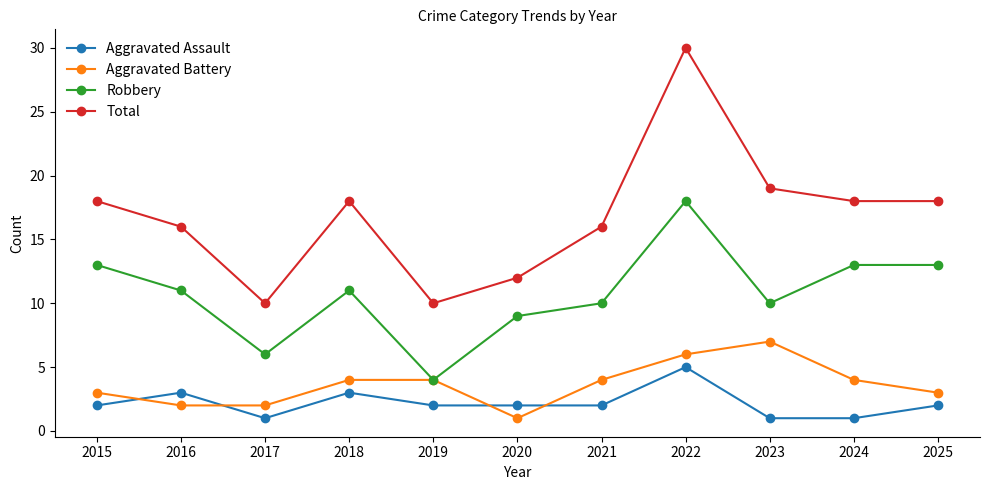

True or false: Total has a value of 10 at 2019.

True